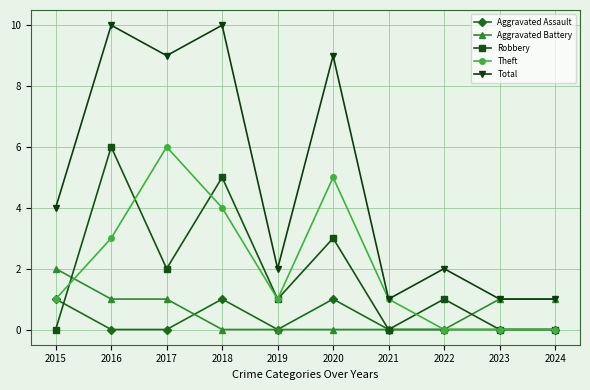

What are all the series names shown in the legend?

Aggravated Assault, Aggravated Battery, Robbery, Theft, Total